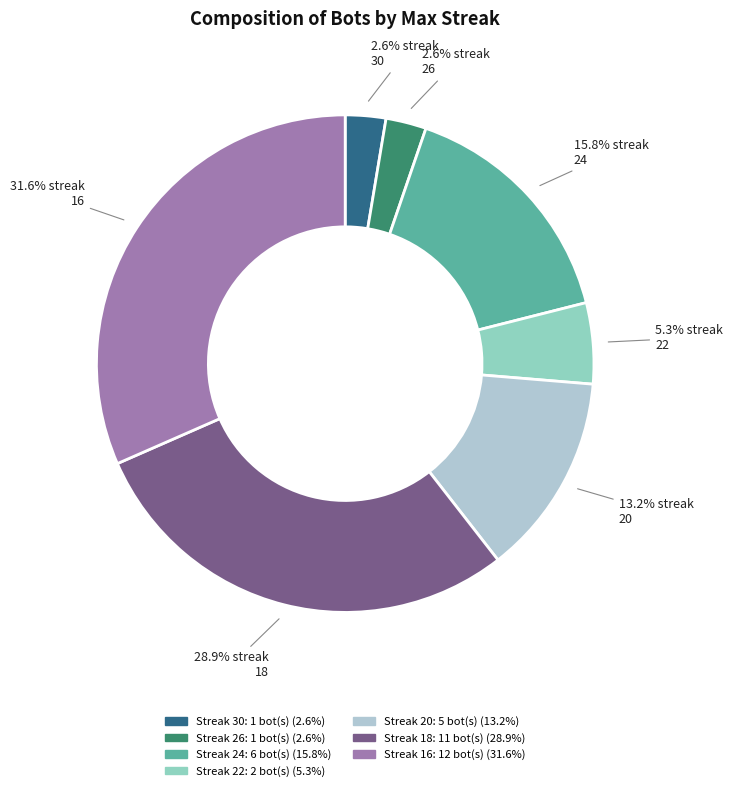

How many segments does this pie chart have?

7